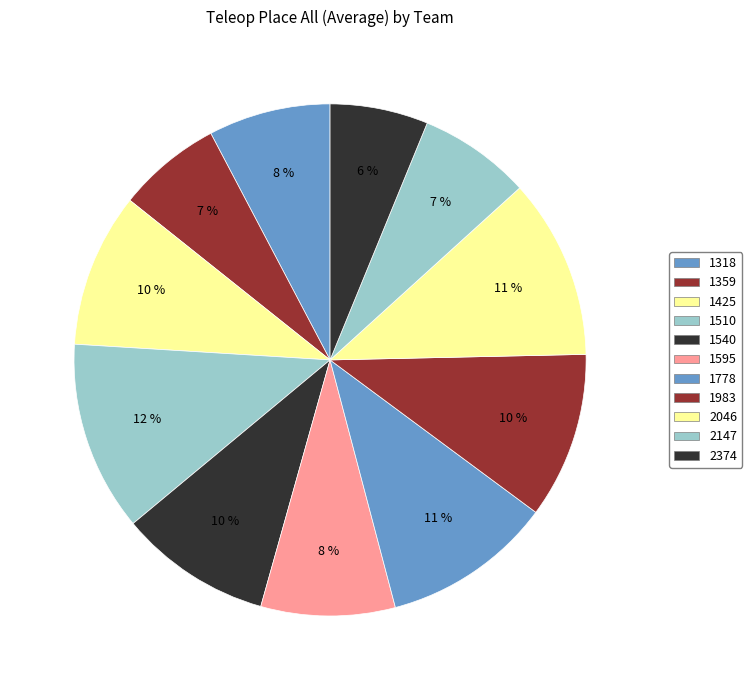

Is 1983 the majority of the pie?

No